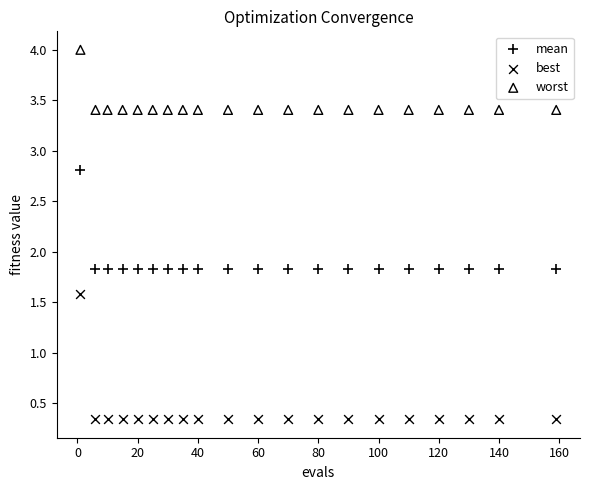

What are all the series names shown in the legend?

mean, best, worst